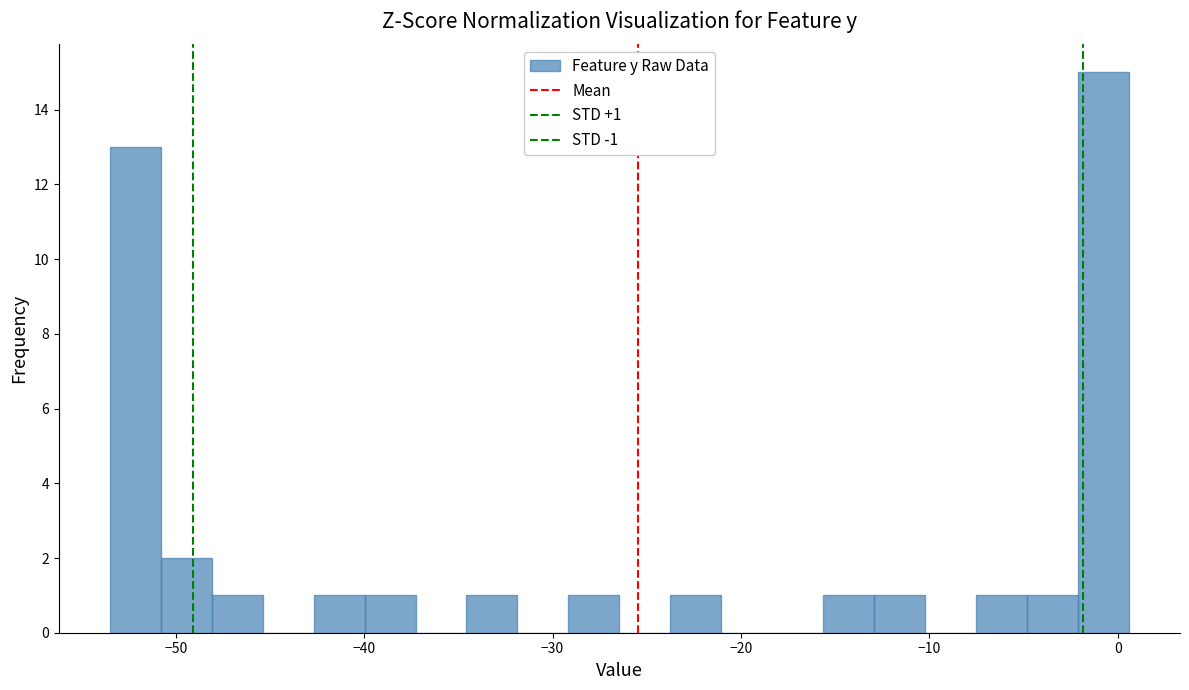

Around what value on the x-axis is the tallest bar? Give the approximate position of its centre, as read against the axis.

-1